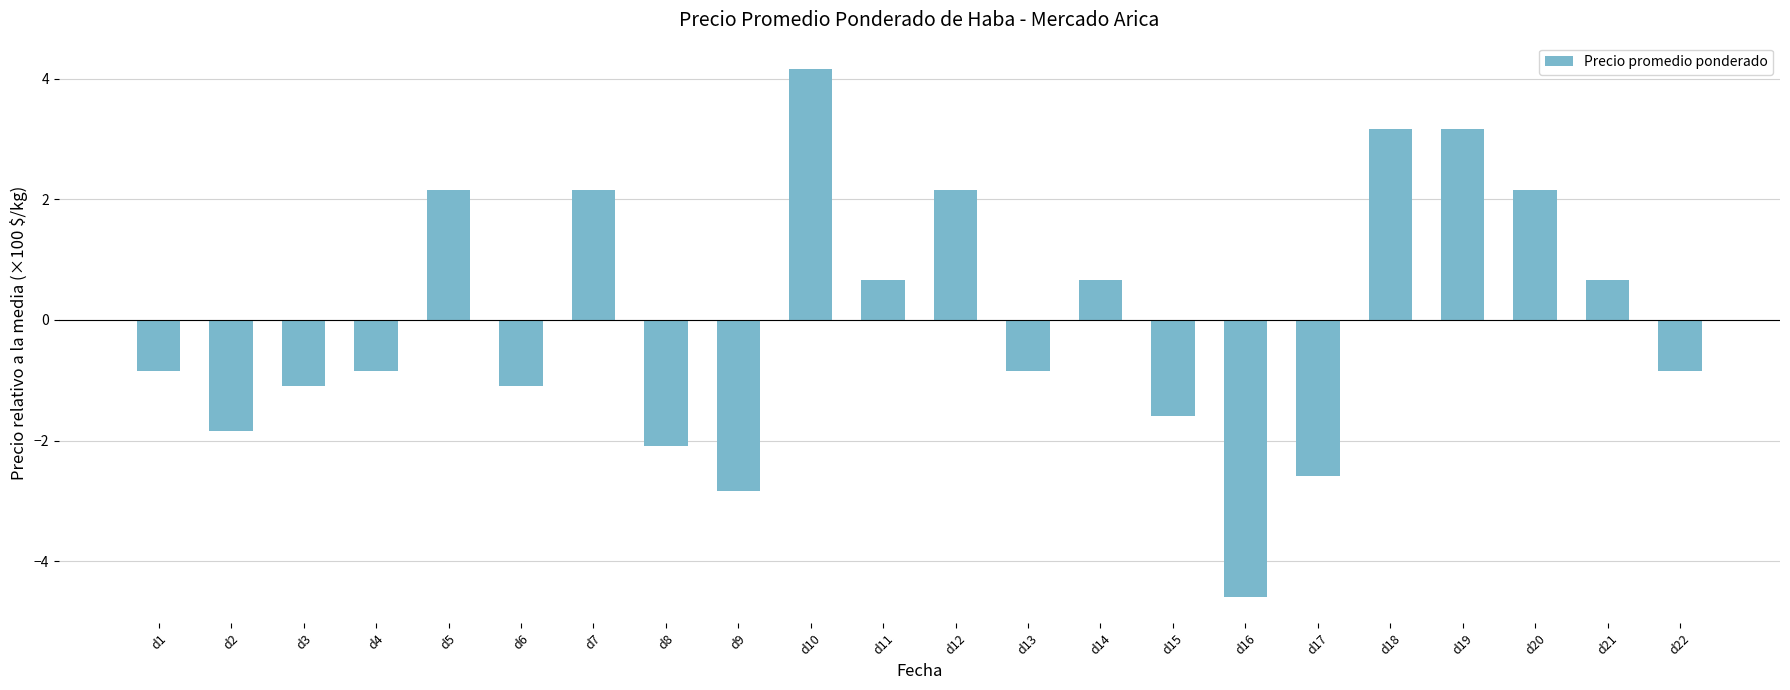

What is the difference between the values at d10 and d12?

2.0